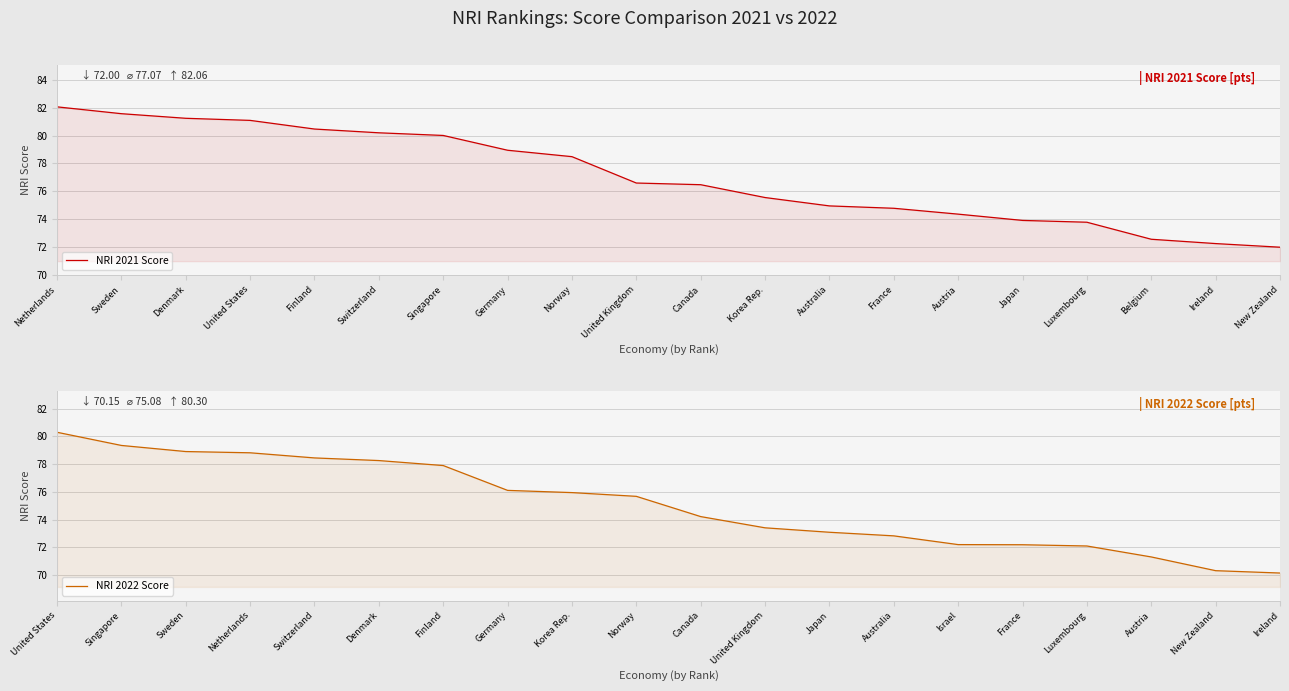

Reading right to left, extract all data points from this chart.

NRI 2021 Score: 72.0	72.3	72.6	73.8	73.9	74.4	74.8	75.0	75.6	76.5	76.6	78.5	79.0	80.0	80.2	80.5	81.1	81.2	81.6	82.1
NRI 2022 Score: 70.2	70.3	71.3	72.1	72.2	72.2	72.8	73.1	73.4	74.2	75.7	76.0	76.1	77.9	78.3	78.5	78.8	78.9	79.3	80.3